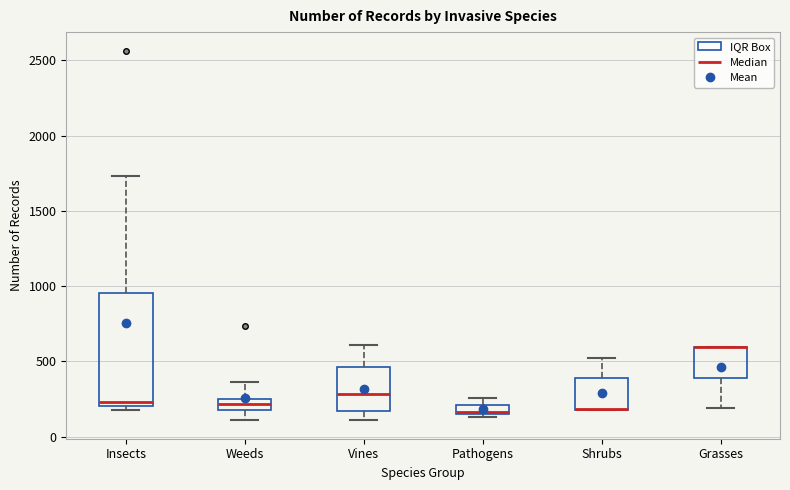

Where does the upper whisker of the box for Weeds end on the y-axis? The values are not printed on the chart, so give them approximately, as read against the axis.

350